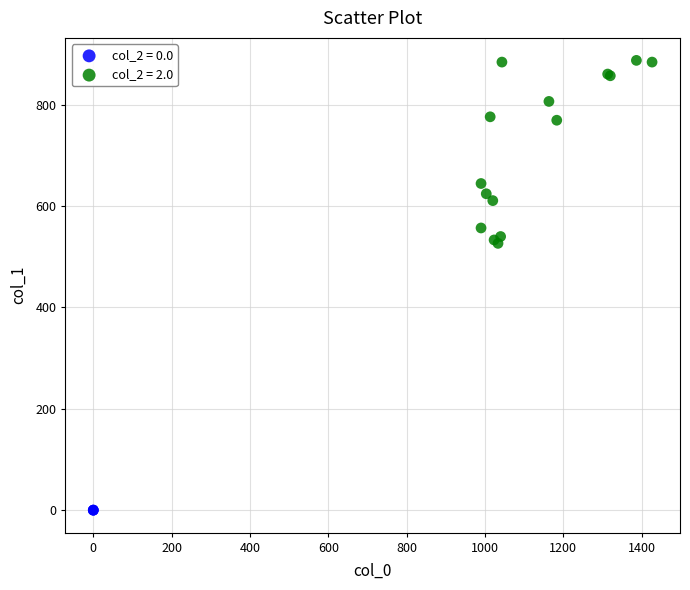

Which series contains the lowest Y value?

col_2 = 0.0